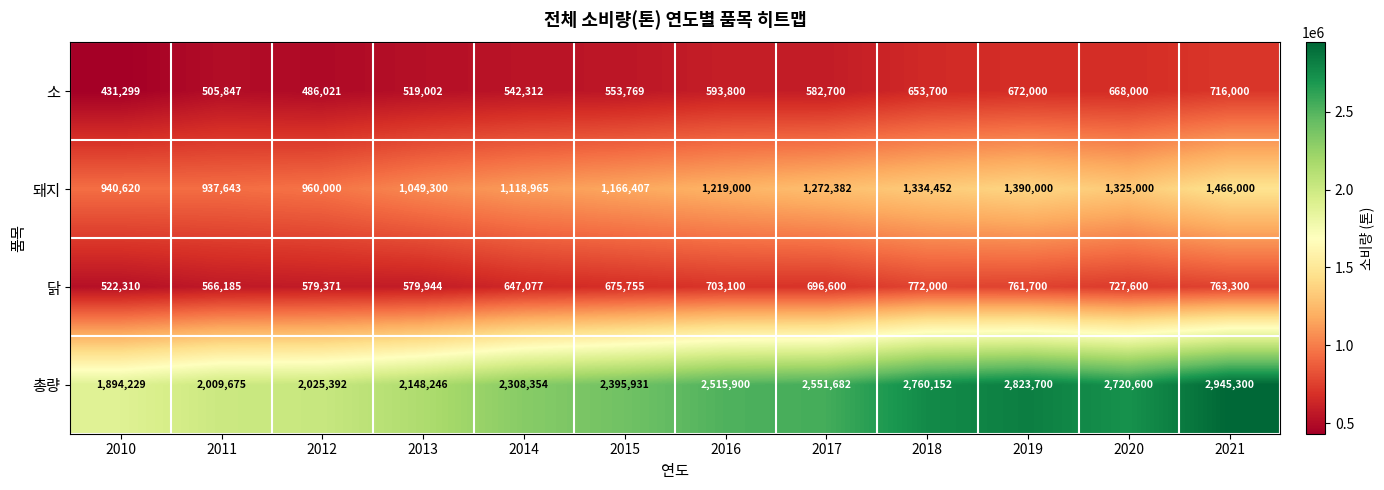

Where is 돼지 nearest to the value 1201821?

2016